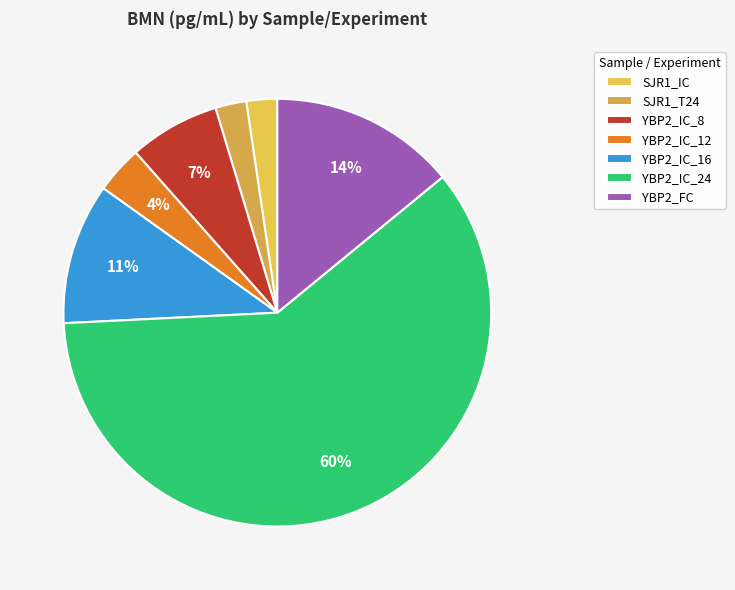

Rank the categories by value from lowest to highest.

SJR1_IC, SJR1_T24, YBP2_IC_12, YBP2_IC_8, YBP2_IC_16, YBP2_FC, YBP2_IC_24